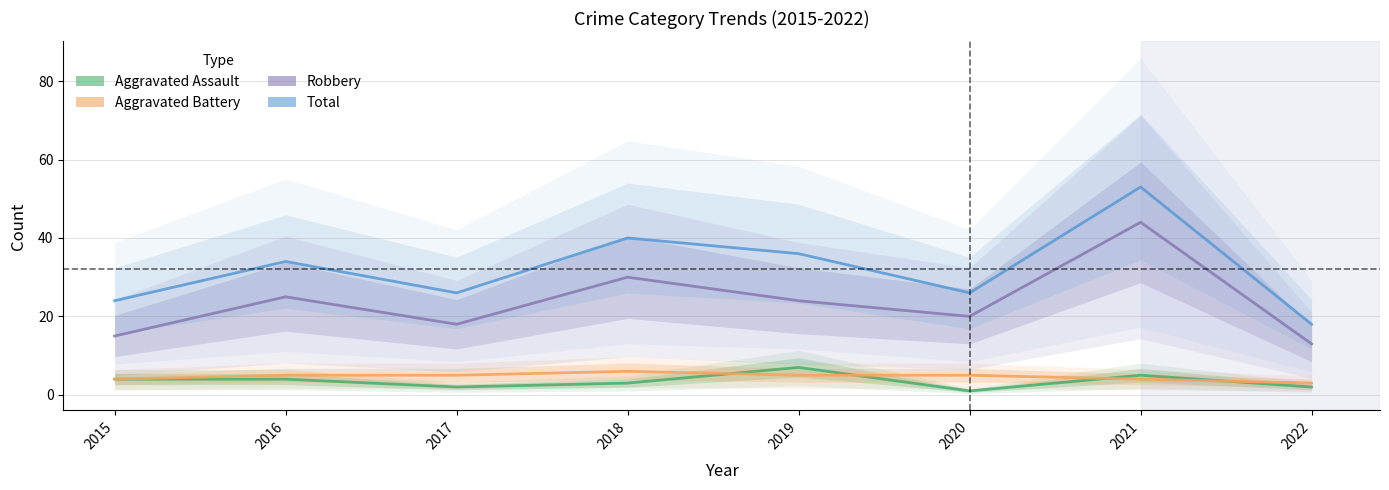

Reading right to left, extract all data points from this chart.

Aggravated Assault: 2	5	1	7	3	2	4	4
Aggravated Battery: 3	4	5	5	6	5	5	4
Robbery: 13	44	20	24	30	18	25	15
Total: 18	53	26	36	40	26	34	24